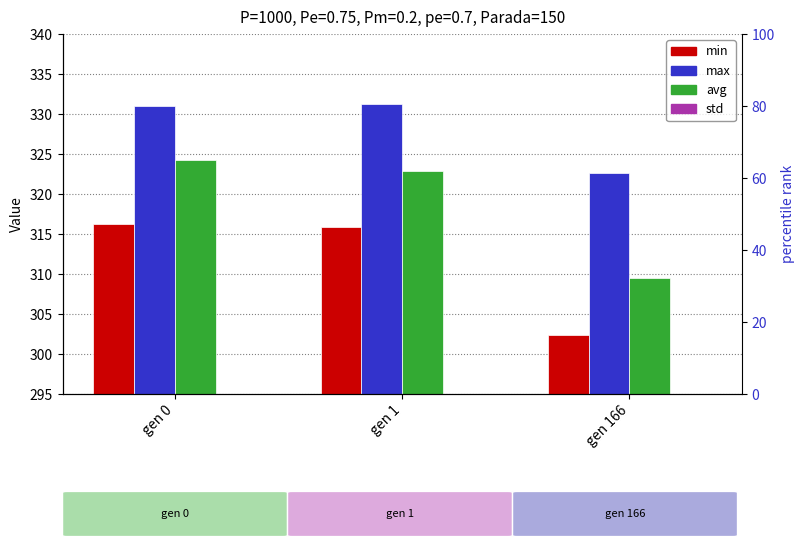

Reading left to right, what are all the values shown in this chart?

min: 316.3	315.8	302.4
max: 331.0	331.2	322.6
avg: 324.3	322.9	309.5
std: 2.6	2.5	3.4